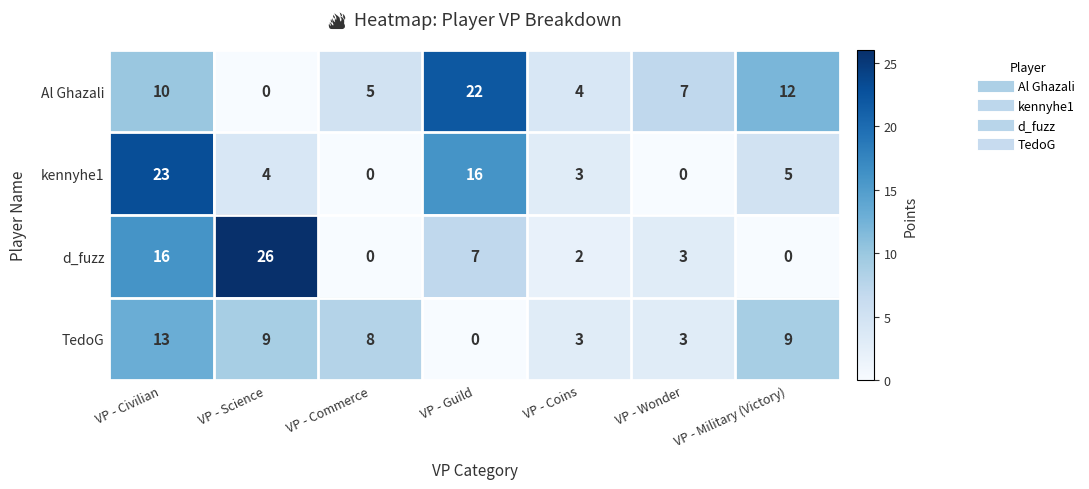

What value does the d_fuzz series have at VP - Civilian, to the nearest 10?

20